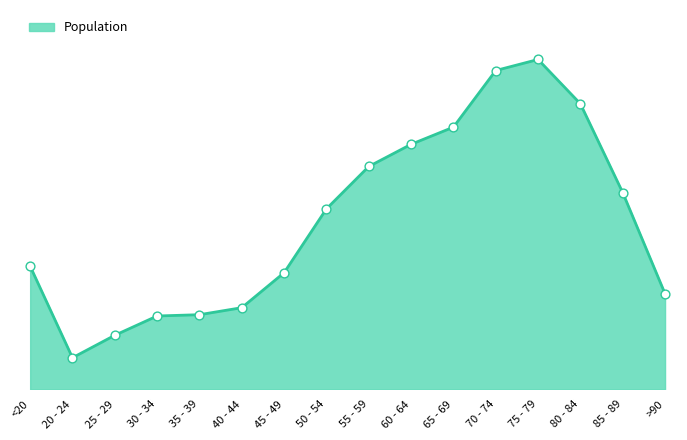

Which has a higher value, 70 - 74 or 20 - 24?

70 - 74